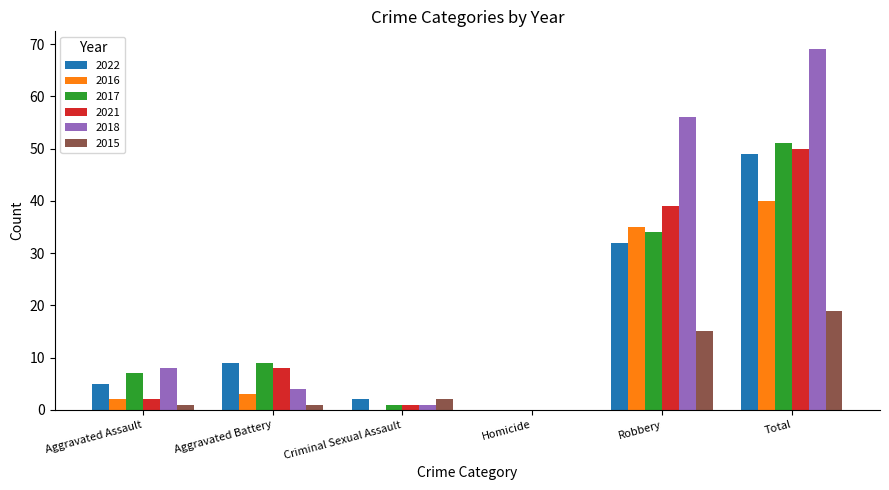

Count the number of data series in this chart.

6